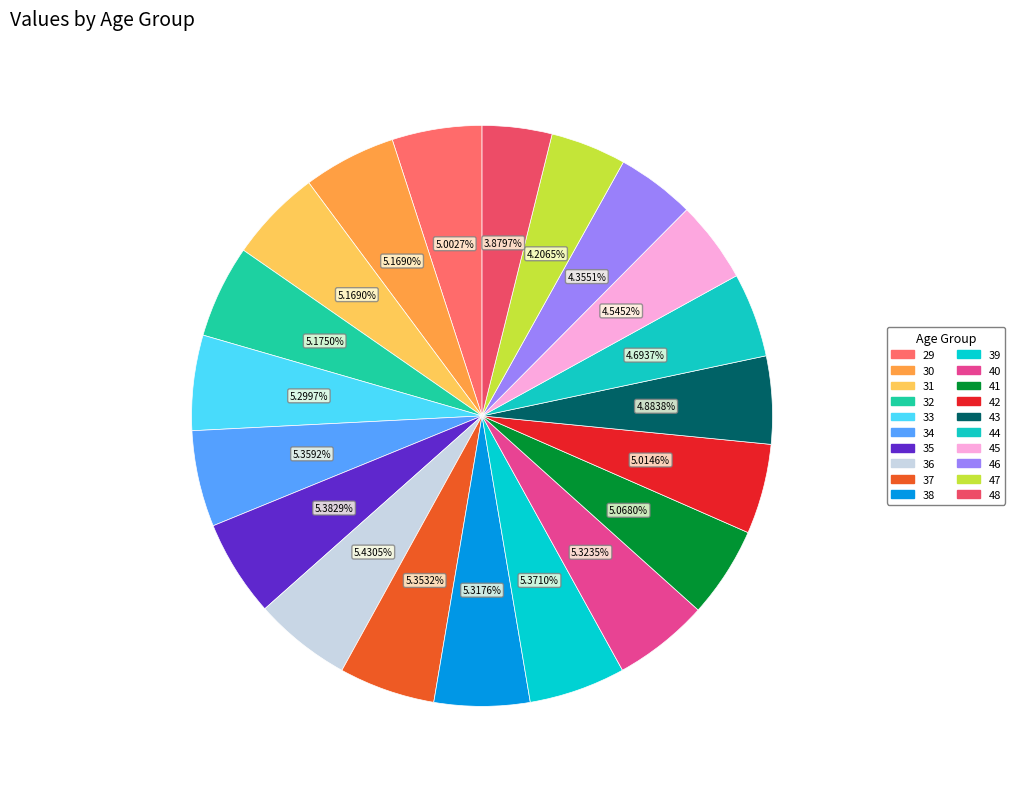

How many segments does this pie chart have?

20